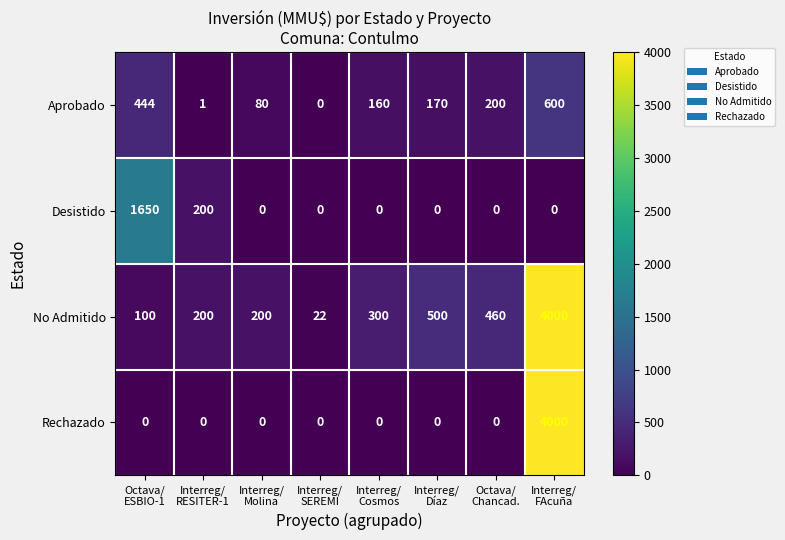

Count the Desistido values in the range 0 to 200.

7